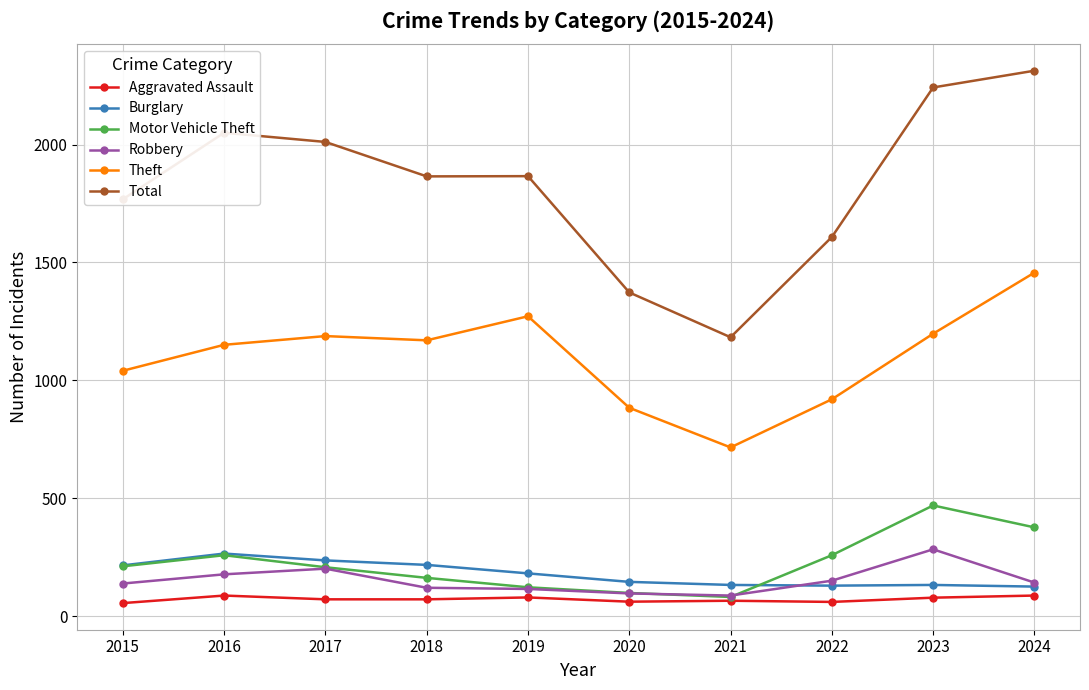

What is the difference between the second highest and second lowest values in the Motor Vehicle Theft series?

278